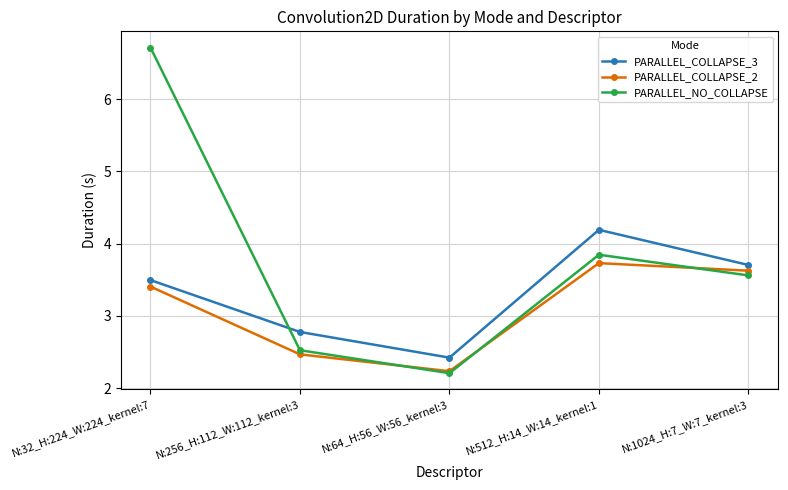

Which series has the largest range (max minus min)?

PARALLEL_NO_COLLAPSE